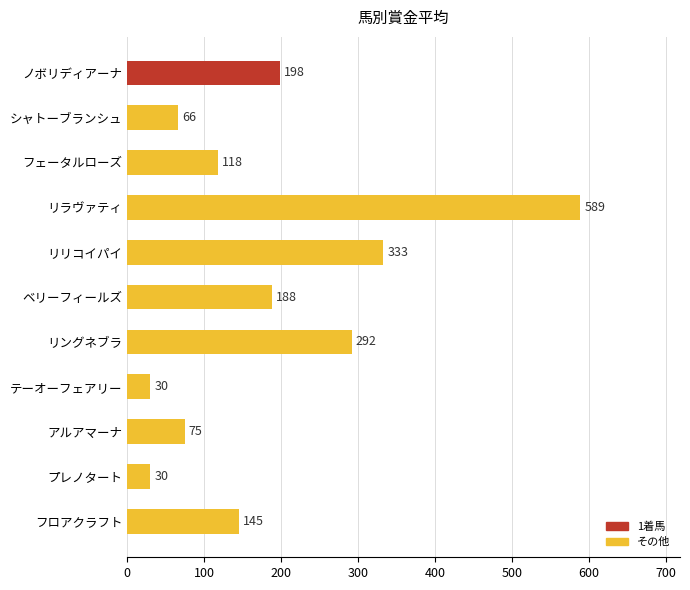

What is the average value?

188